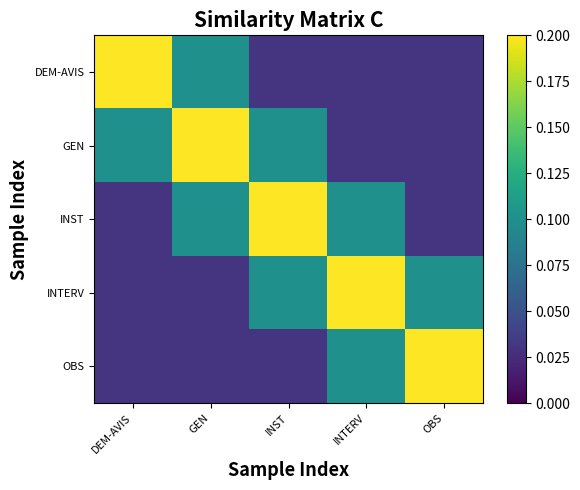

Reading left to right, extract all data points from this chart.

DEM-AVIS: DEM-AVIS=0.2	GEN=0.1	INST=0.0	INTERV=0.0	OBS=0.0
GEN: DEM-AVIS=0.1	GEN=0.2	INST=0.1	INTERV=0.0	OBS=0.0
INST: DEM-AVIS=0.0	GEN=0.1	INST=0.2	INTERV=0.1	OBS=0.0
INTERV: DEM-AVIS=0.0	GEN=0.0	INST=0.1	INTERV=0.2	OBS=0.1
OBS: DEM-AVIS=0.0	GEN=0.0	INST=0.0	INTERV=0.1	OBS=0.2